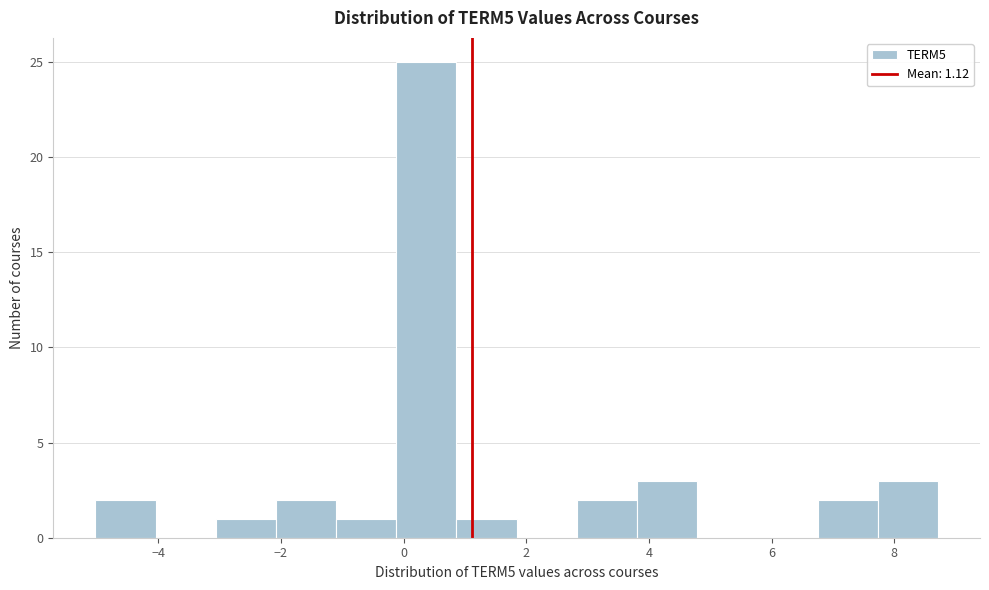

Reading left to right, list every bar in this chart as the range it spans on the x-axis followed by its height. Neither the bar edges nor the heights are printed on the chart, so give them approximately, as read against the axes.

-5.0 to -4.0: 2
-4.0 to -3.0: 0
-3.0 to -2.0: 1
-2.0 to -1.2: 2
-1.2 to -0.2: 1
-0.2 to 0.8: 25
0.8 to 1.8: 1
1.8 to 2.8: 0
2.8 to 3.8: 2
3.8 to 4.8: 3
4.8 to 5.8: 0
5.8 to 6.8: 0
6.8 to 7.8: 2
7.8 to 8.8: 3